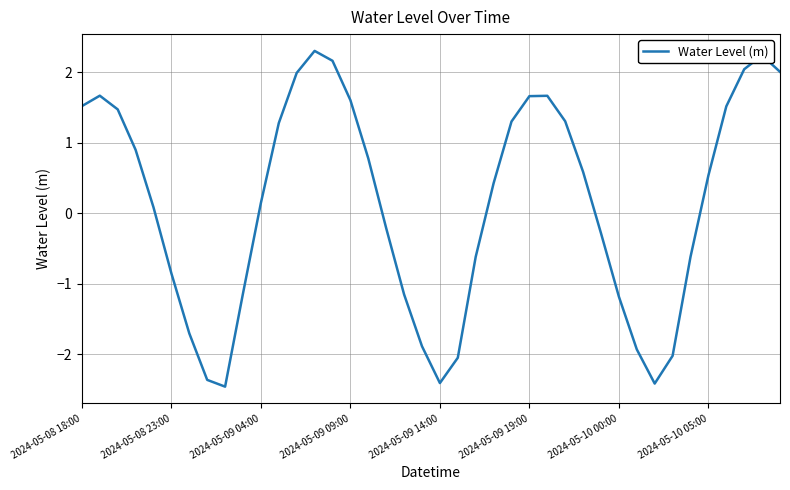

What is the maximum value shown in the chart?

2.3